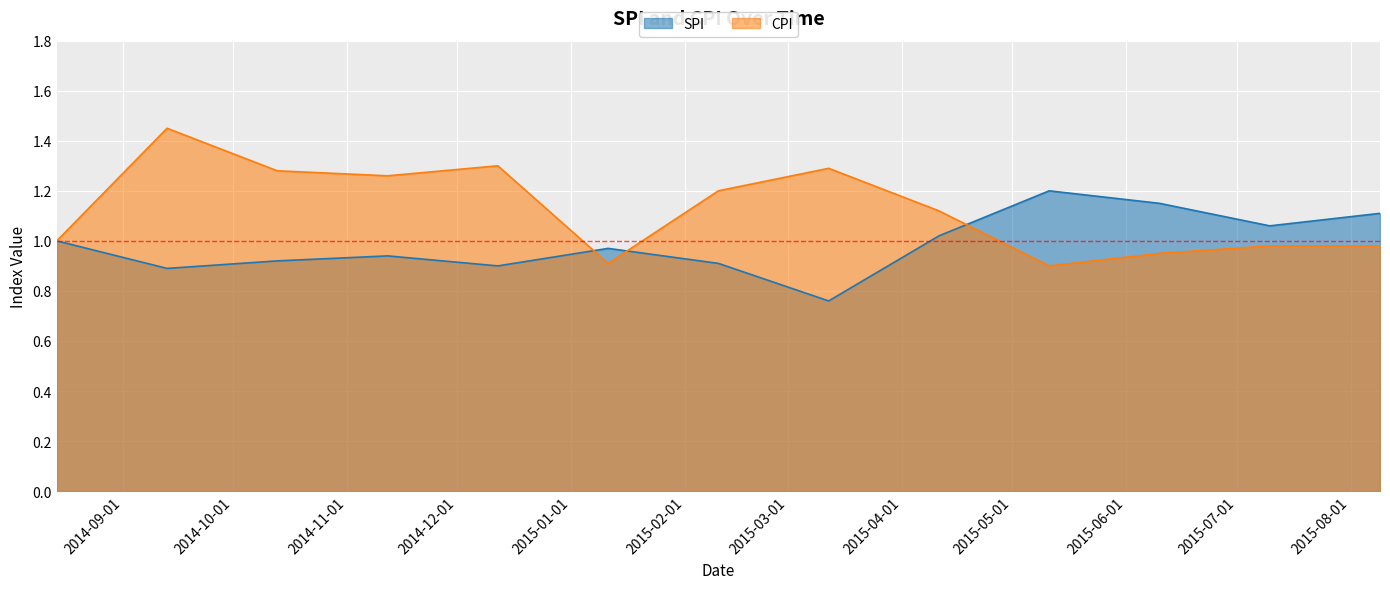

What is the sum of all CPI values?

14.6